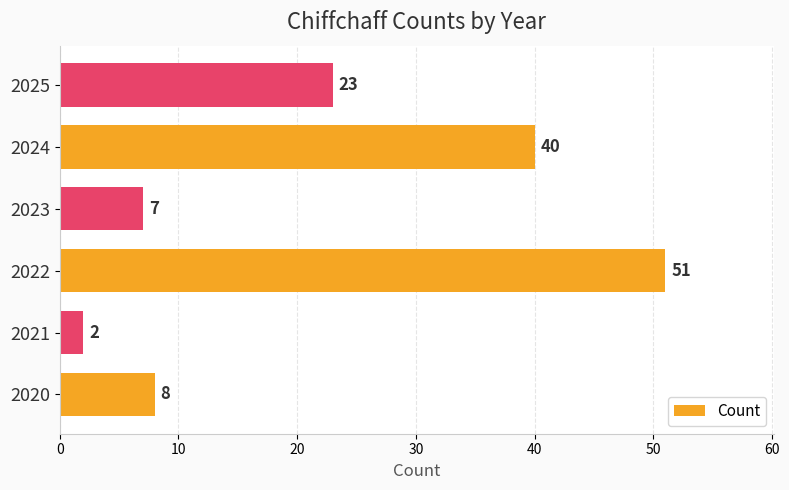

Is it true that the value at 2024 is 40?

True